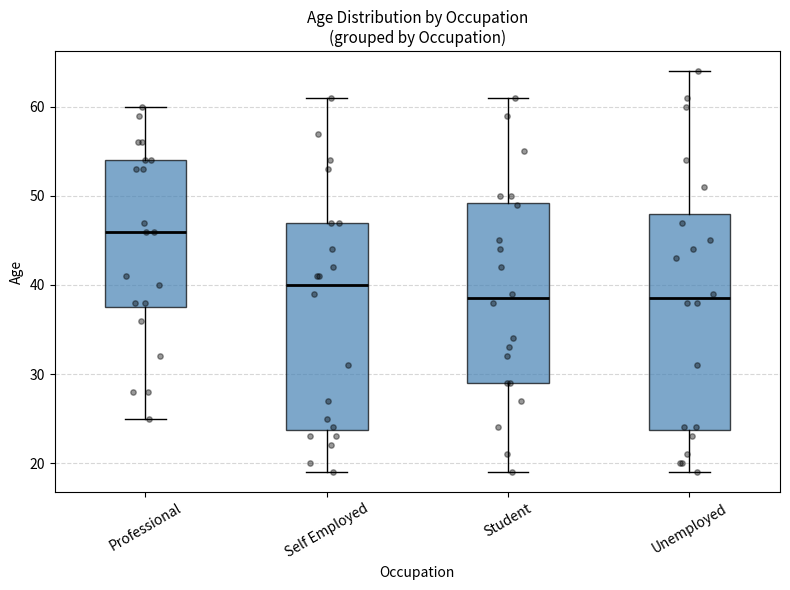

Which box's median line is the highest?

Professional